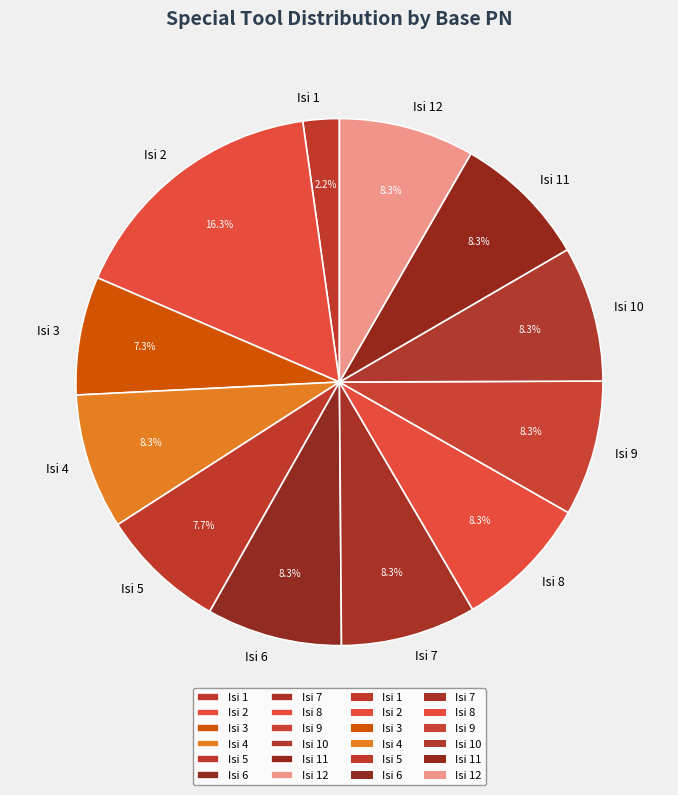

Is Isi 11 the majority of the pie?

No